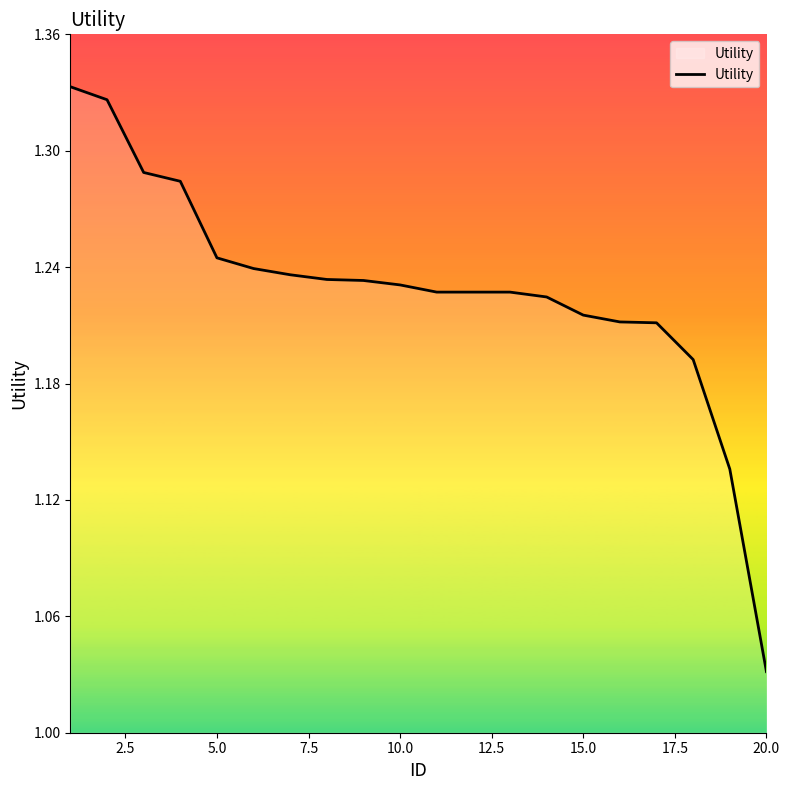

Is this an area chart (filled region under the line)?

Yes